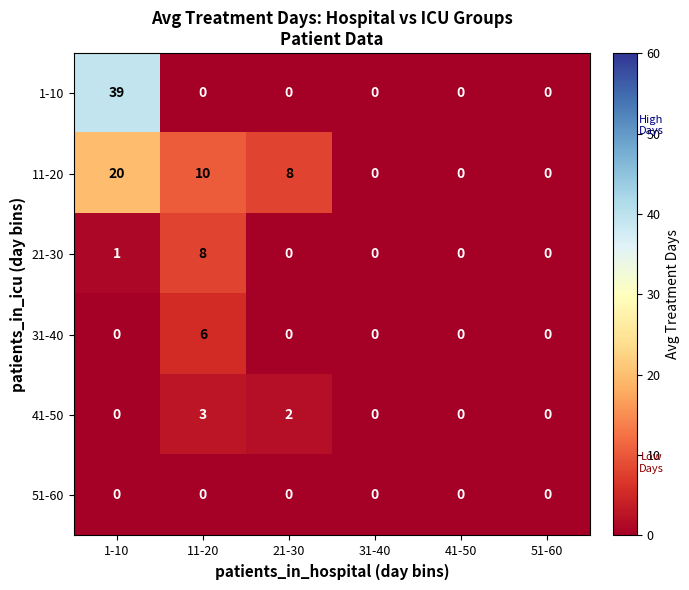

What value does the 31-40 series have at 11-20?

6